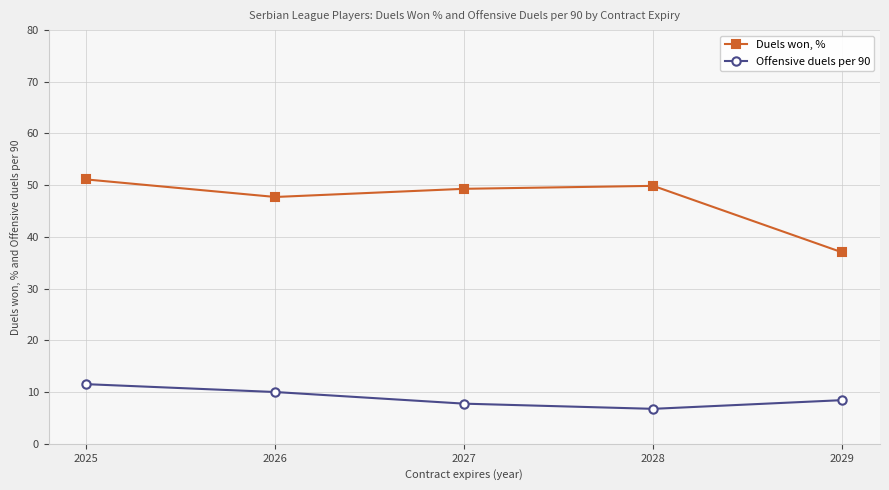

Reading left to right, transcribe all the data shown in this chart.

Duels won, %: 51.1	47.7	49.3	49.9	37.0
Offensive duels per 90: 11.5	10.0	7.8	6.8	8.4